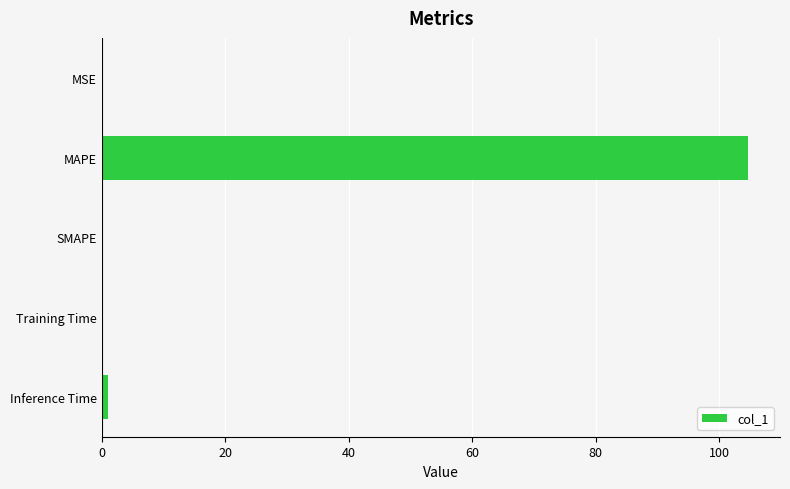

Which has a higher value, Inference Time or MAPE?

MAPE